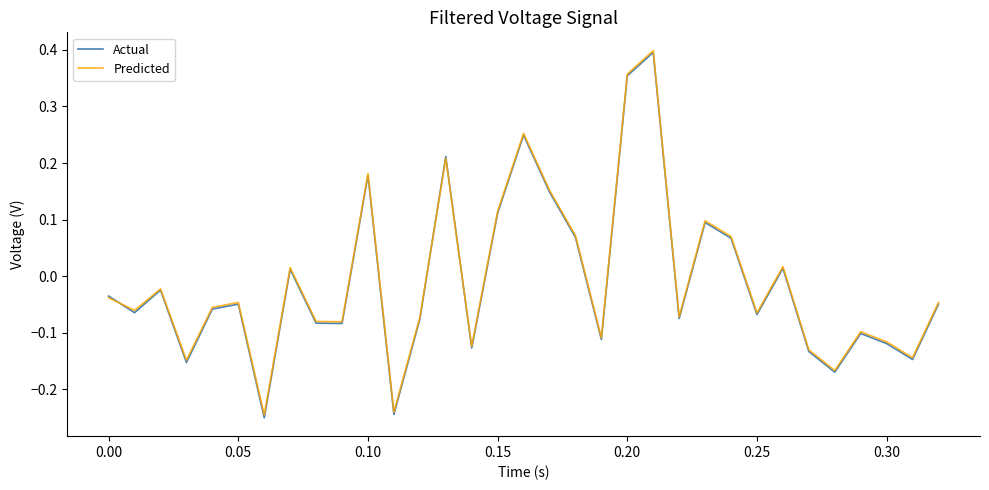

Which series has the largest range (max minus min)?

Actual